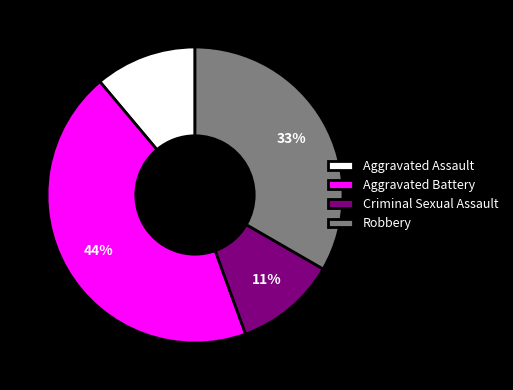

Is the sum of Robbery and Criminal Sexual Assault greater than half?

No